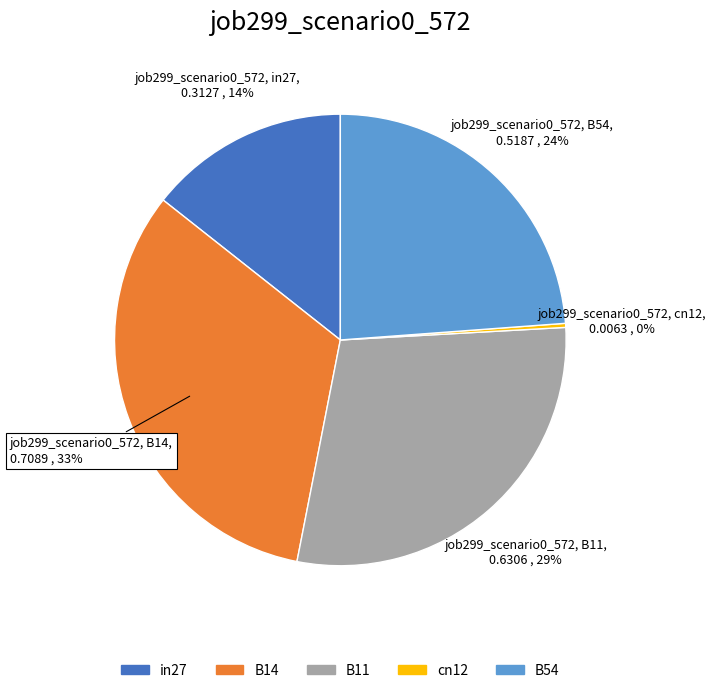

How many slices are in this pie chart?

5